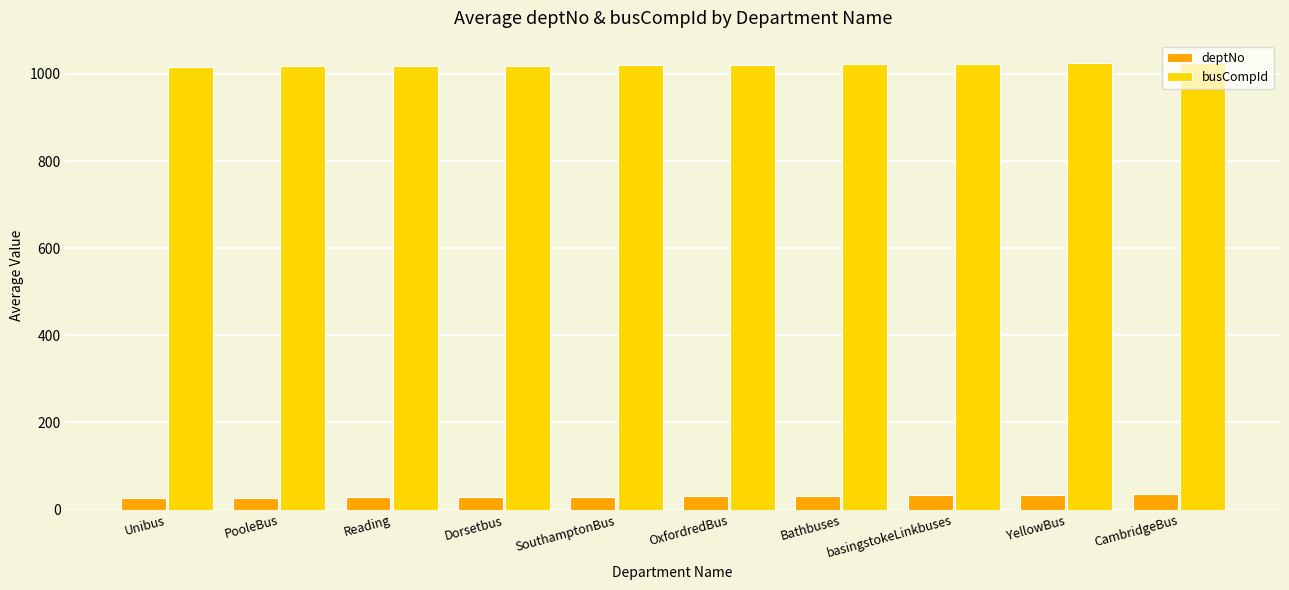

What is the value of the busCompId bar at the 1st from the left?

1016